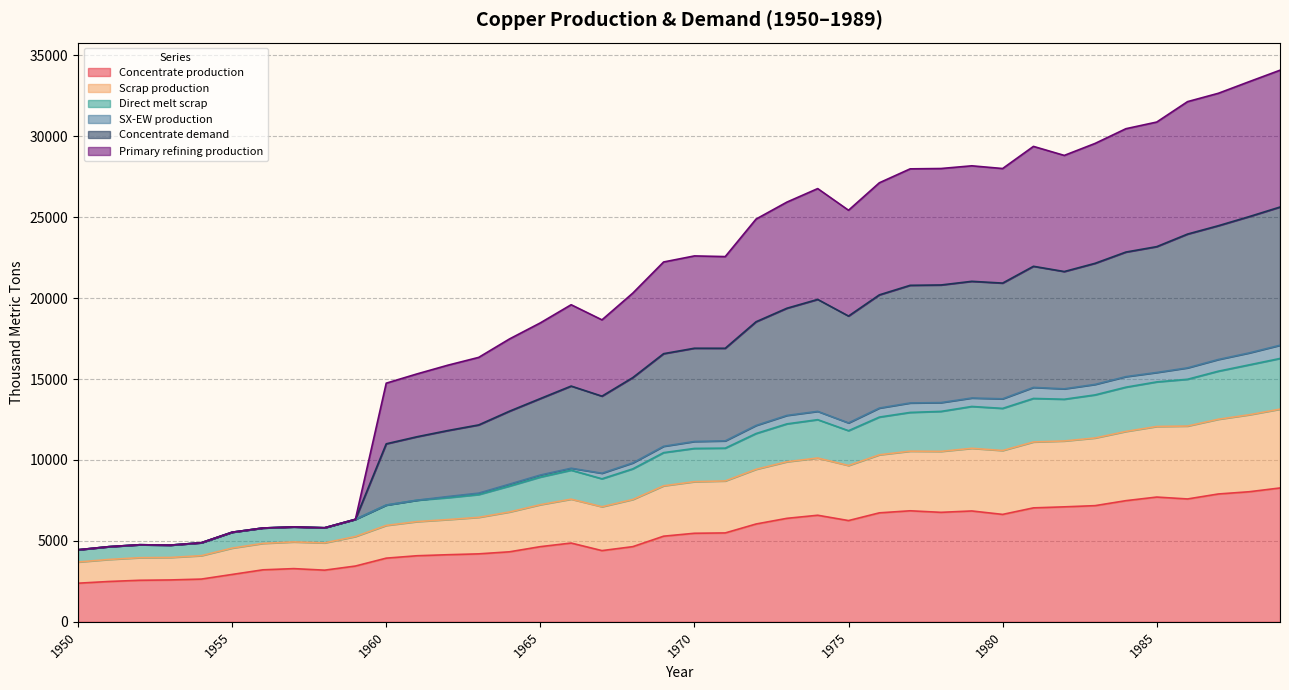

At which category is the sum across all series the highest?

1989